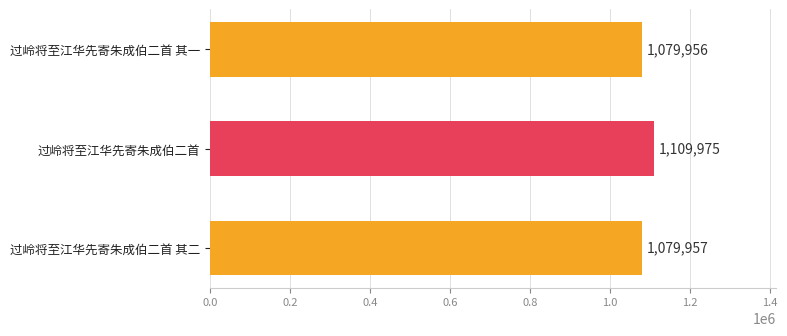

Approximately how many times larger is the value at 过岭将至江华先寄朱成伯二首 其一 compared to 过岭将至江华先寄朱成伯二首?

1.0